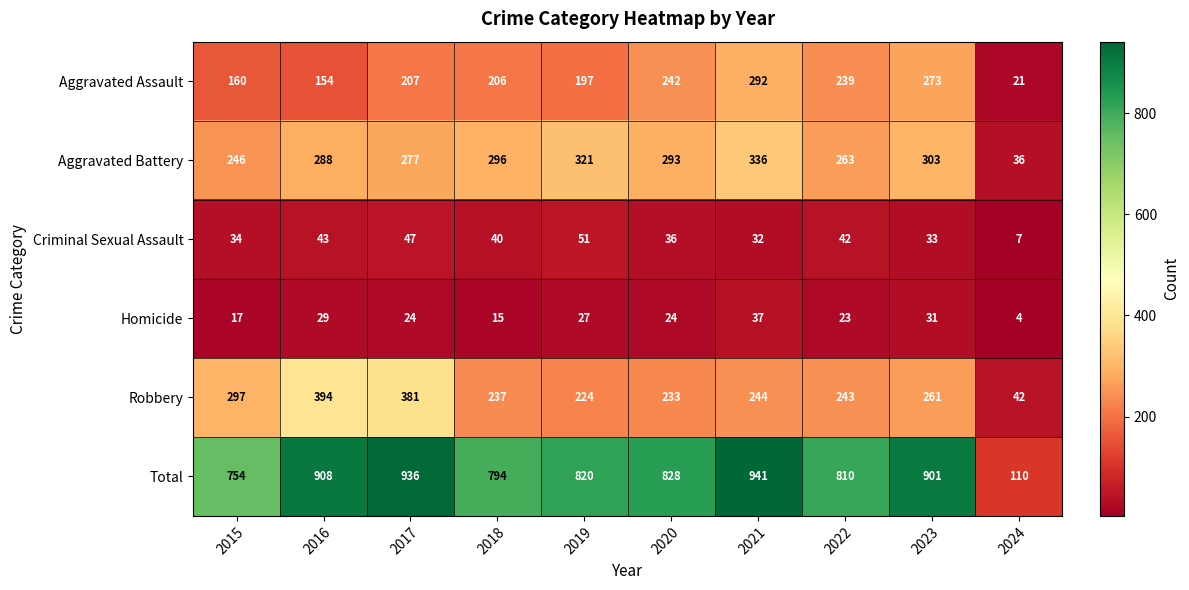

True or false: Homicide has a value of 4 at 2018.

False